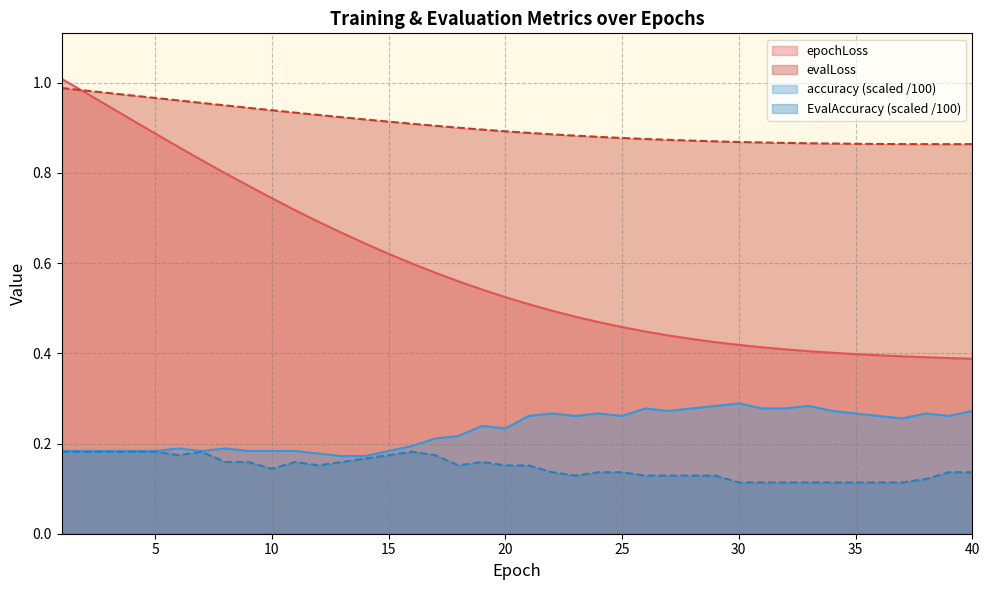

Reading left to right, what are all the values shown in this chart?

epochLoss: 1.0	1.0	0.9	0.9	0.9	0.9	0.8	0.8	0.8	0.7	0.7	0.7	0.7	0.6	0.6	0.6	0.6	0.6	0.5	0.5	0.5	0.5	0.5	0.5	0.5	0.4	0.4	0.4	0.4	0.4	0.4	0.4	0.4	0.4	0.4	0.4	0.4	0.4	0.4	0.4
evalLoss: 1.0	1.0	1.0	1.0	1.0	1.0	1.0	0.9	0.9	0.9	0.9	0.9	0.9	0.9	0.9	0.9	0.9	0.9	0.9	0.9	0.9	0.9	0.9	0.9	0.9	0.9	0.9	0.9	0.9	0.9	0.9	0.9	0.9	0.9	0.9	0.9	0.9	0.9	0.9	0.9
accuracy: 0.2	0.2	0.2	0.2	0.2	0.2	0.2	0.2	0.2	0.2	0.2	0.2	0.2	0.2	0.2	0.2	0.2	0.2	0.2	0.2	0.3	0.3	0.3	0.3	0.3	0.3	0.3	0.3	0.3	0.3	0.3	0.3	0.3	0.3	0.3	0.3	0.3	0.3	0.3	0.3
EvalAccuracy: 0.2	0.2	0.2	0.2	0.2	0.2	0.2	0.2	0.2	0.1	0.2	0.2	0.2	0.2	0.2	0.2	0.2	0.2	0.2	0.2	0.2	0.1	0.1	0.1	0.1	0.1	0.1	0.1	0.1	0.1	0.1	0.1	0.1	0.1	0.1	0.1	0.1	0.1	0.1	0.1